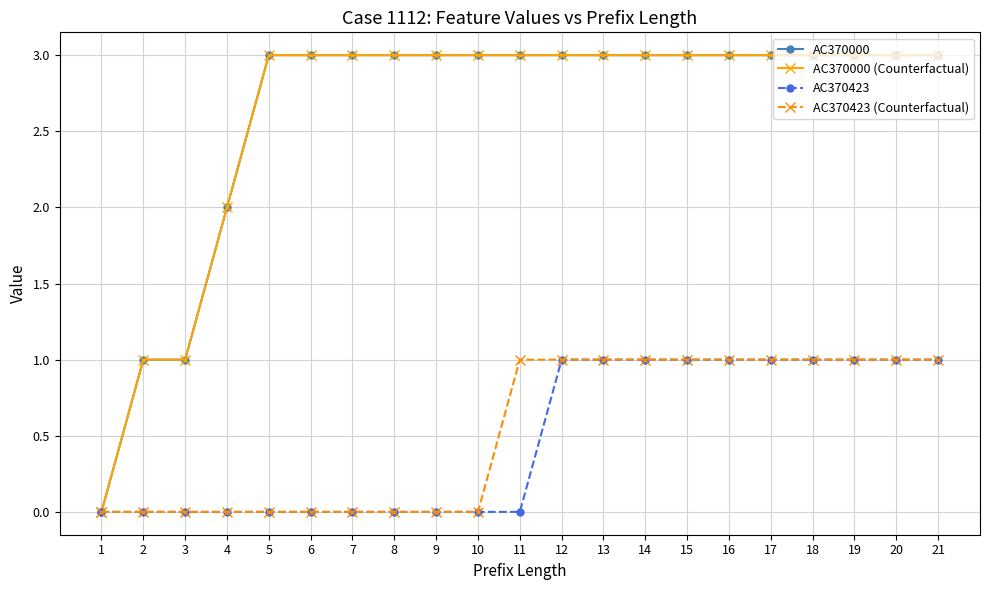

True or false: AC370423 (Counterfactual) has more than 1 interior local peaks.

False